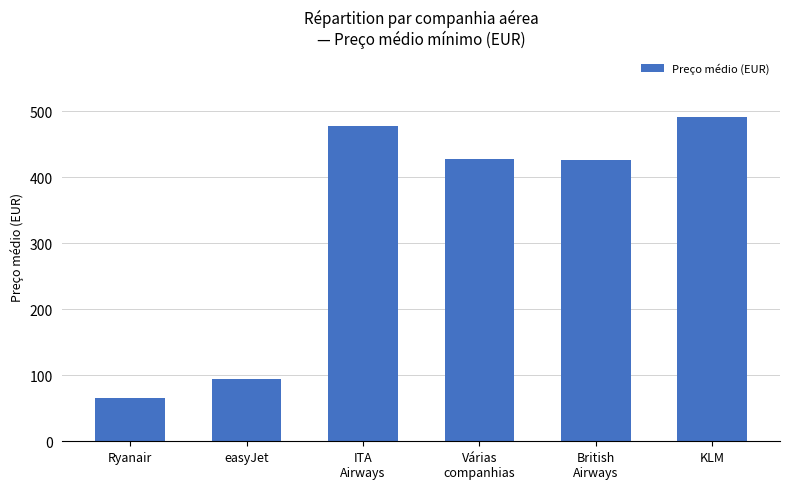

What is the difference between the maximum and minimum values?

426.1